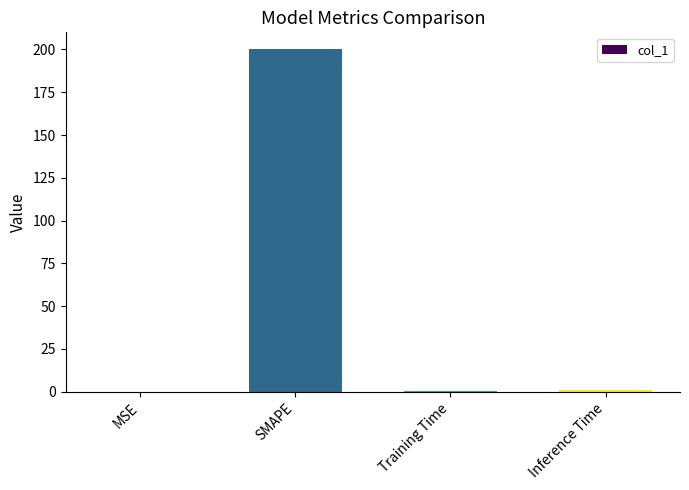

What is the sum of all values?

201.5